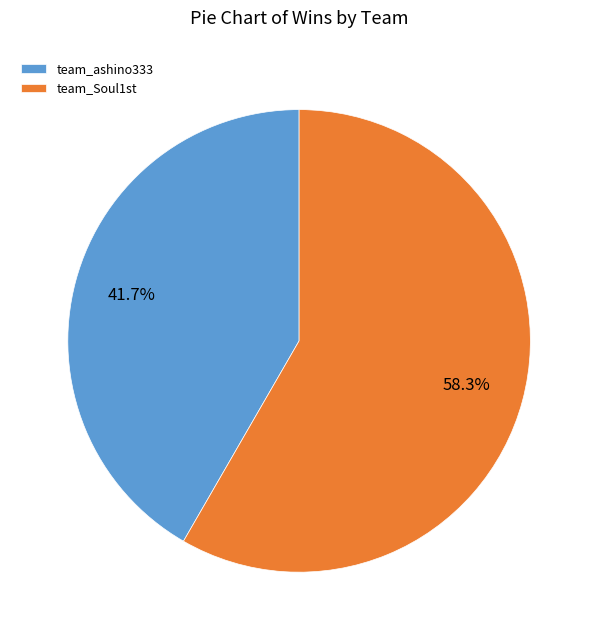

What is the largest slice in the pie chart?

team_Soul1st